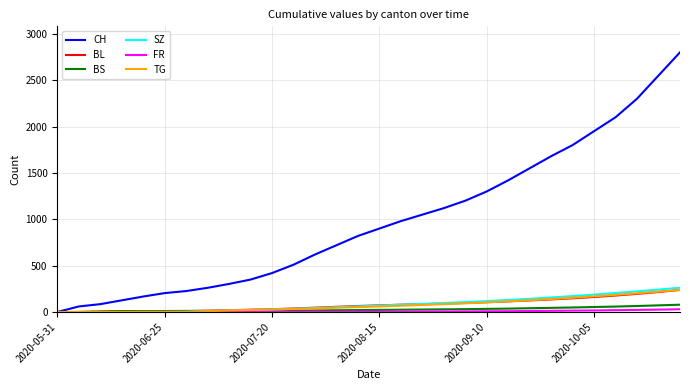

What is the maximum value shown in the chart?

2800